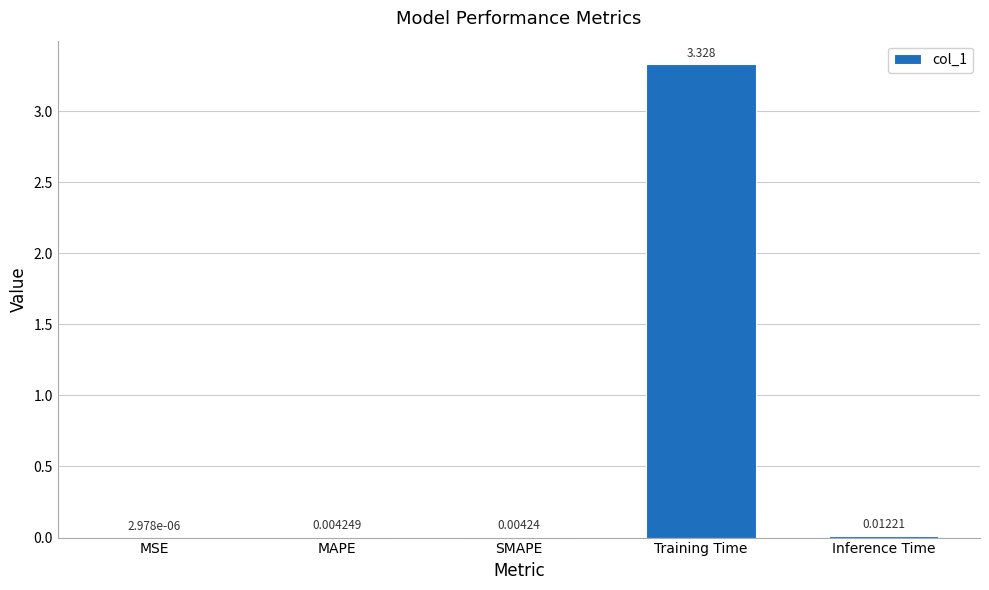

At which label is the value closest to 1?

Inference Time